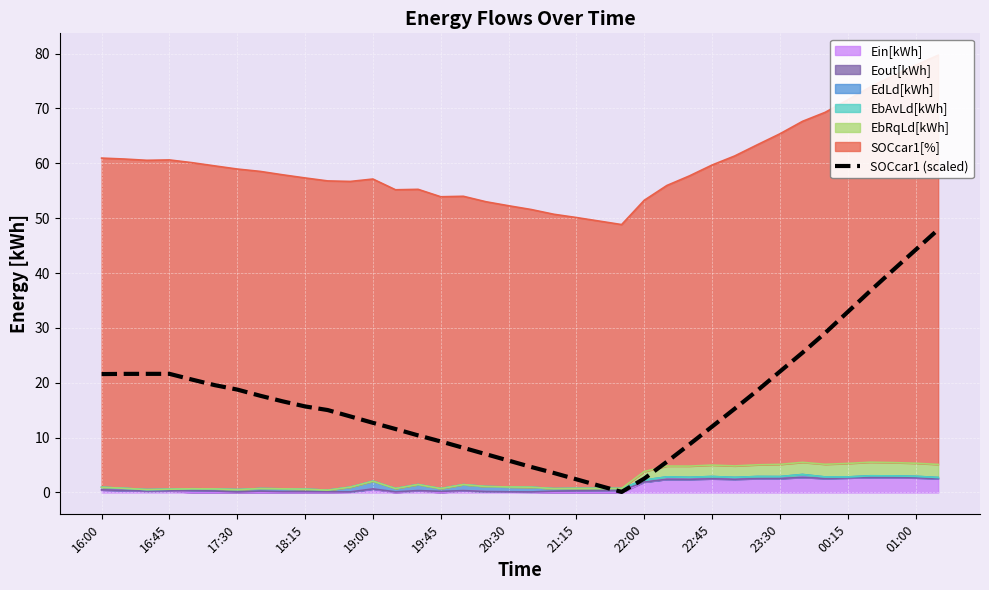

What is the sum of all values?

642.7